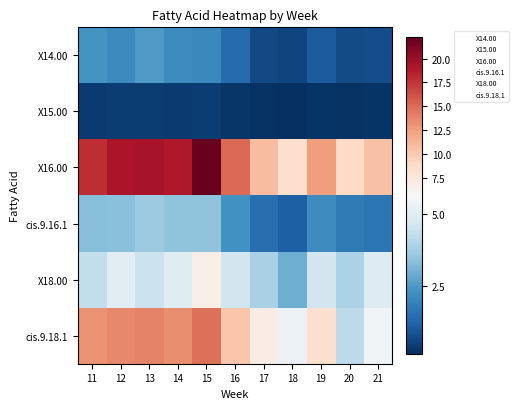

At how many categories does at least one series exceed 7?

11